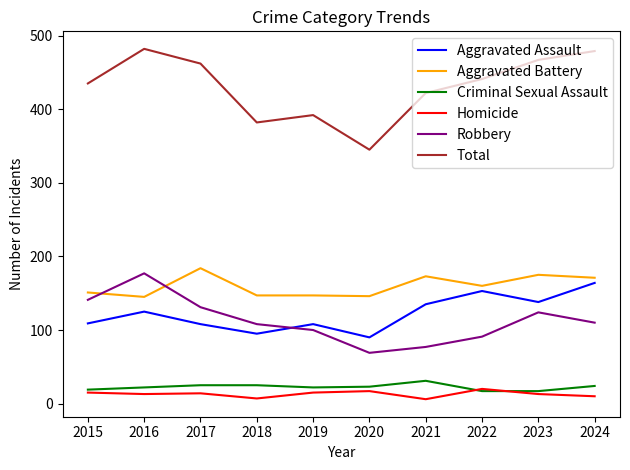

How many categories are shown in the chart?

10